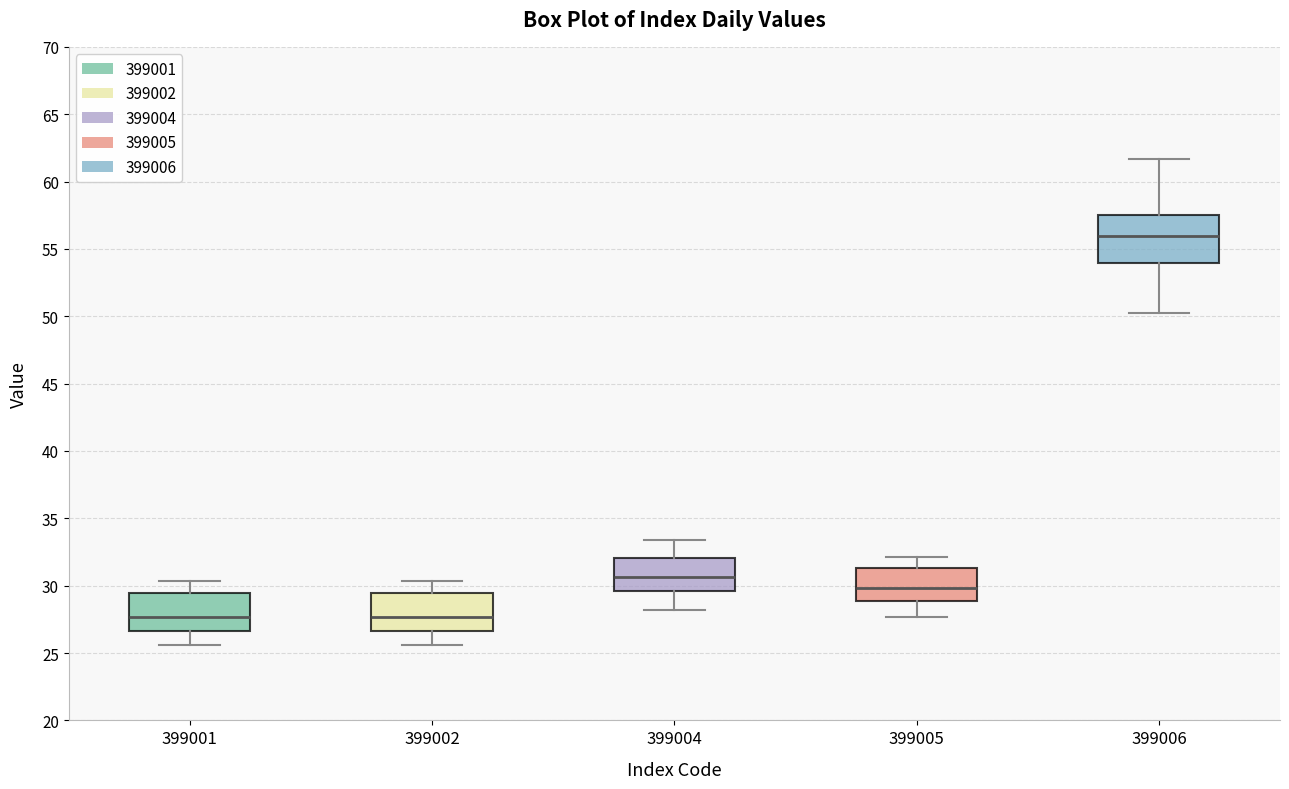

Where does the median line of the box at x = 399001 sit on the y-axis? The values are not printed on the chart, so give them approximately, as read against the axis.

27.5